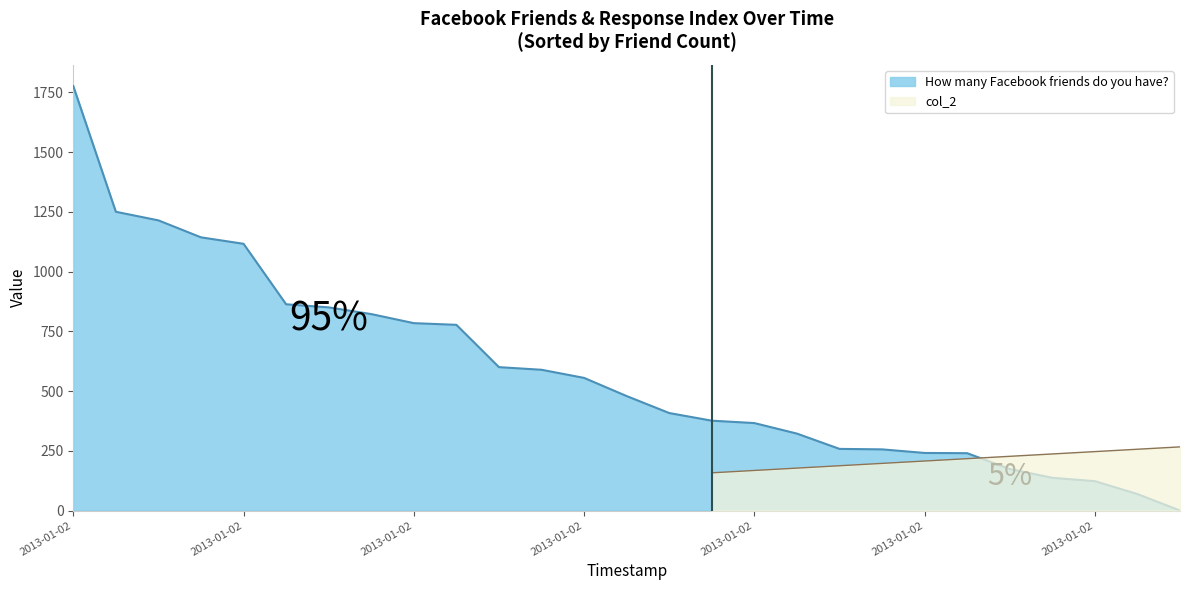

What position from the right is 2013-01-02 16:16:51?

16